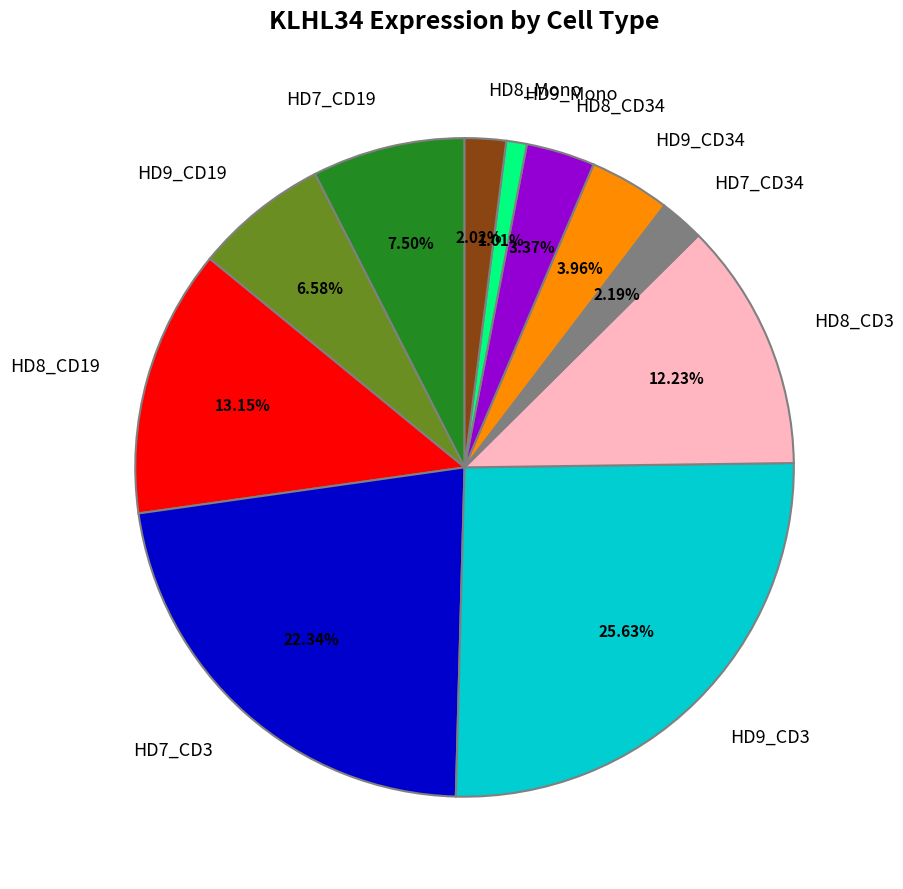

To the nearest percent, what is the combined percentage of HD8_Mono and HD9_Mono?

3%